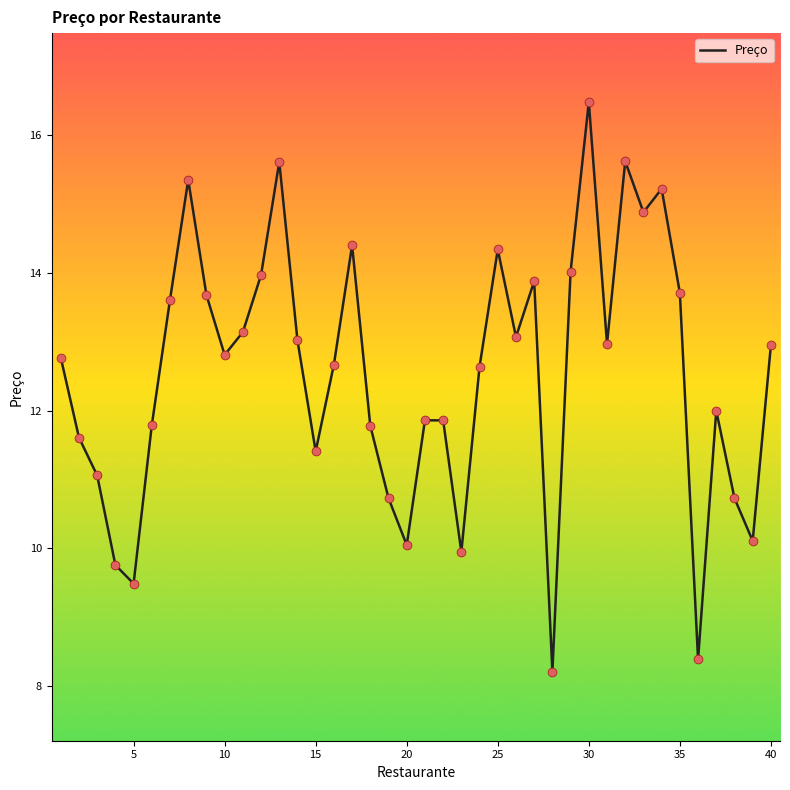

What is the smallest value displayed?

8.2